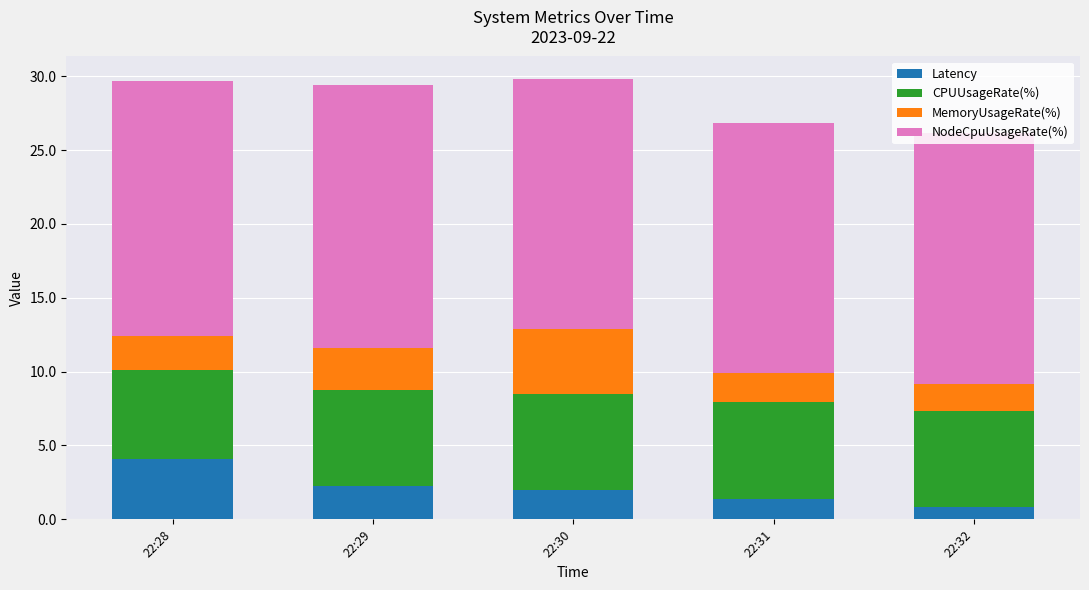

Are the bars grouped side by side (vs. stacked)?

No